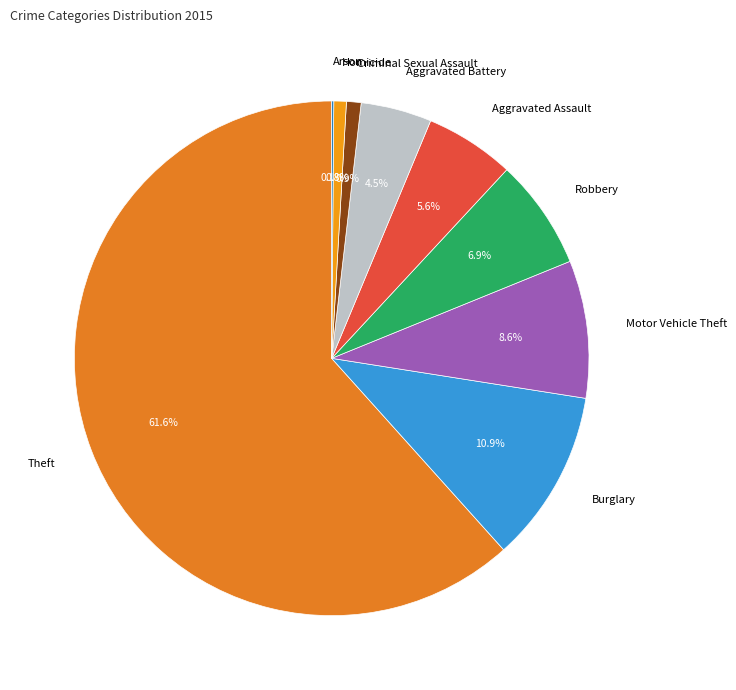

Does any single category account for the majority?

Yes